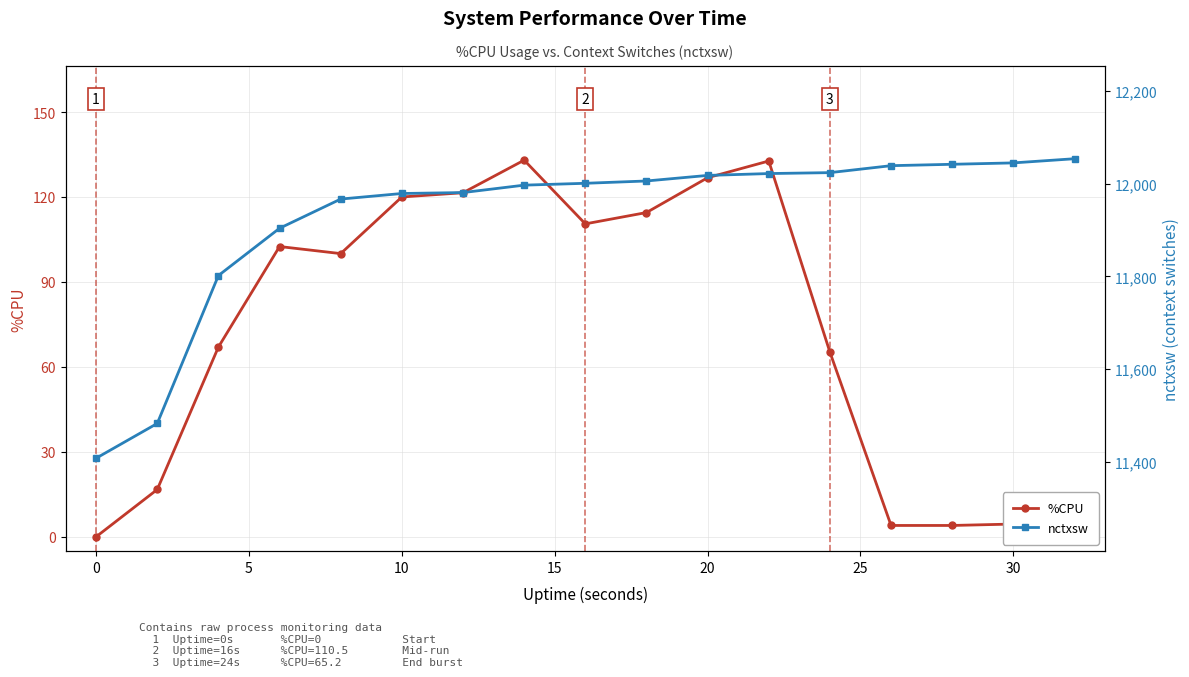

True or false: nctxsw has more than 1 interior local peaks.

False